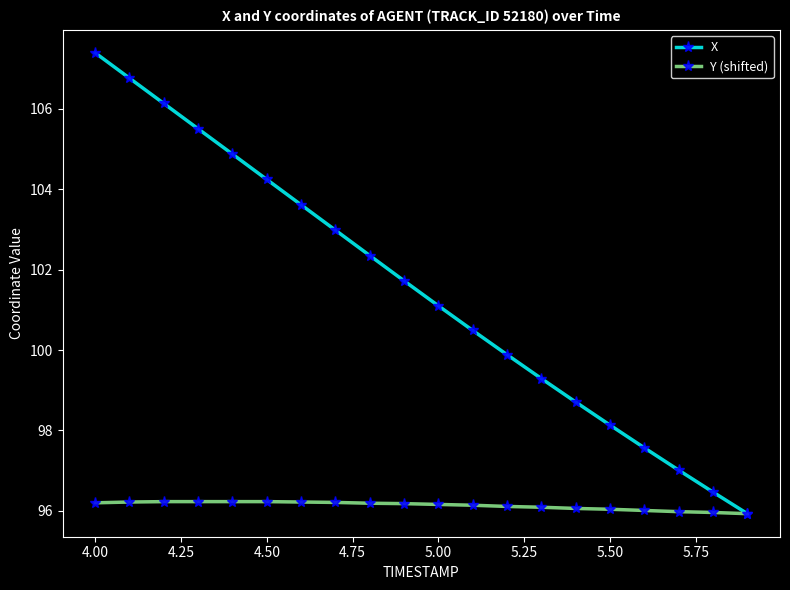

Which series has the largest total across all categories?

X